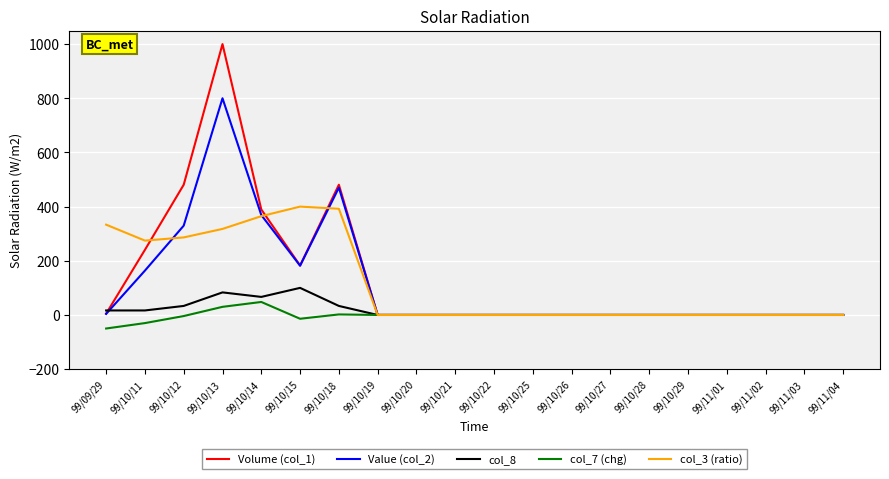

True or false: Value (col_2) has a value of 0.0 at 99/10/21.

True